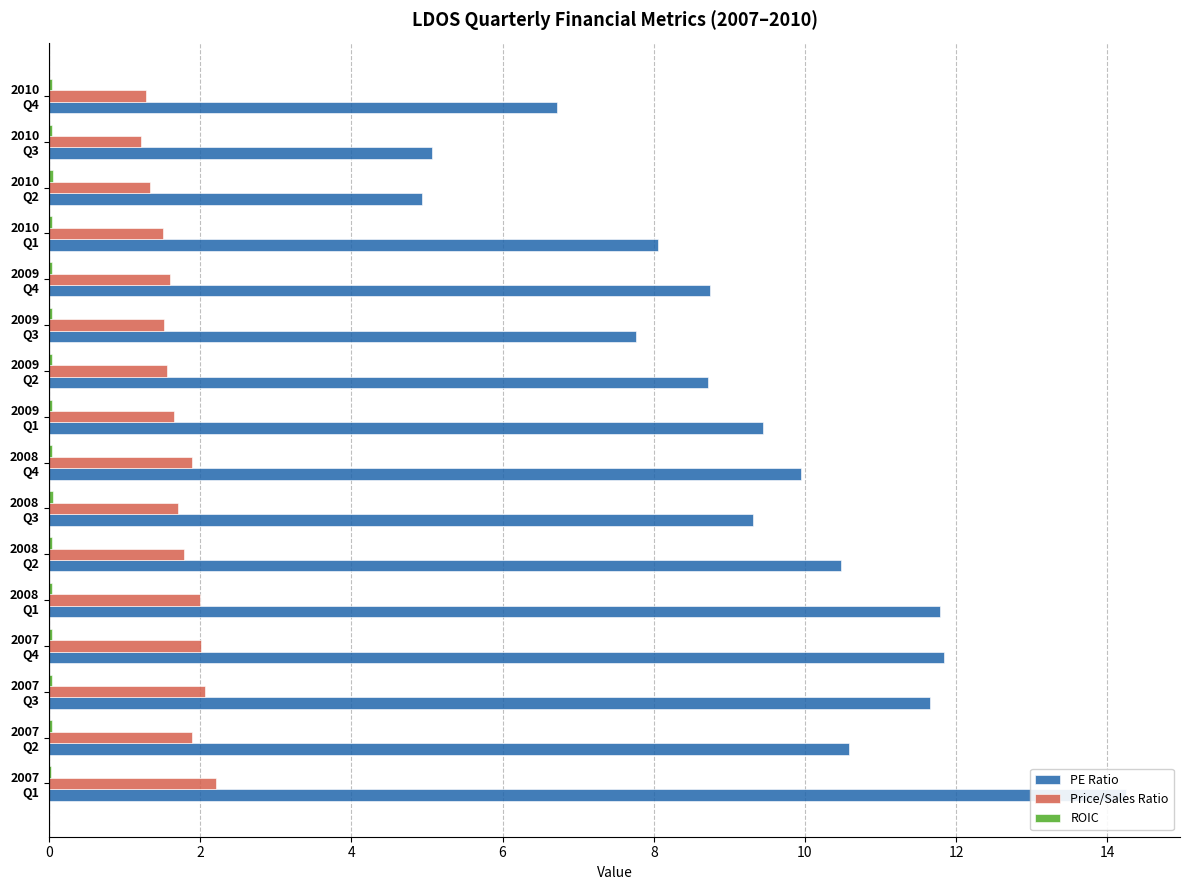

What is the highest value of the PE Ratio series?

14.2